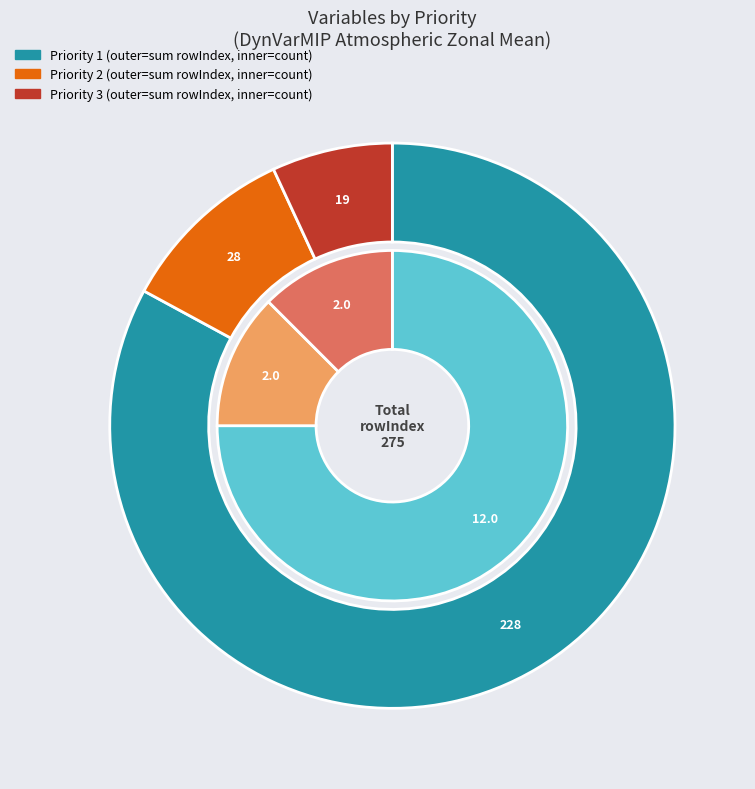

Which slice is the smallest?

Priority 3